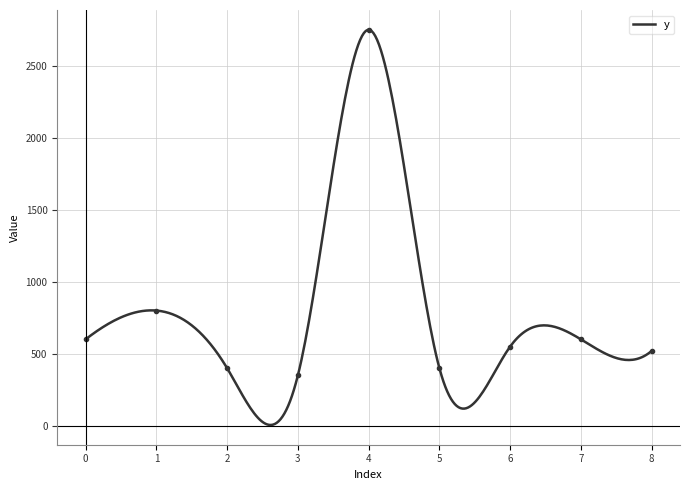

How many interior local valleys (lower than both neighbors) does the data have?

2